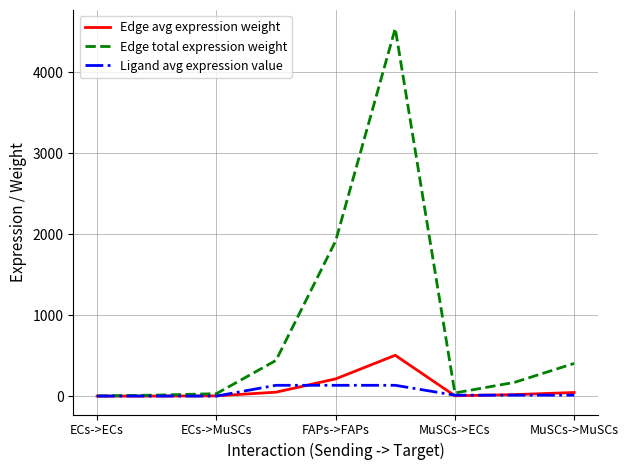

Which series has the largest total across all categories?

Edge total expression weight